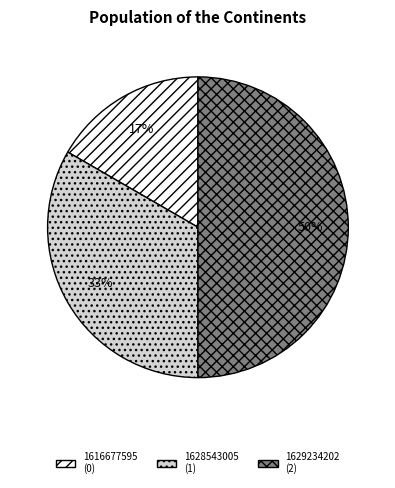

Is 1616677595 the majority of the pie?

No